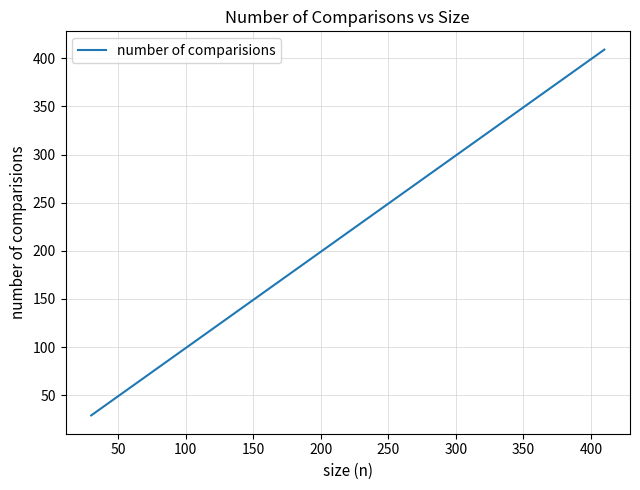

What is the difference between the maximum and minimum values?

380